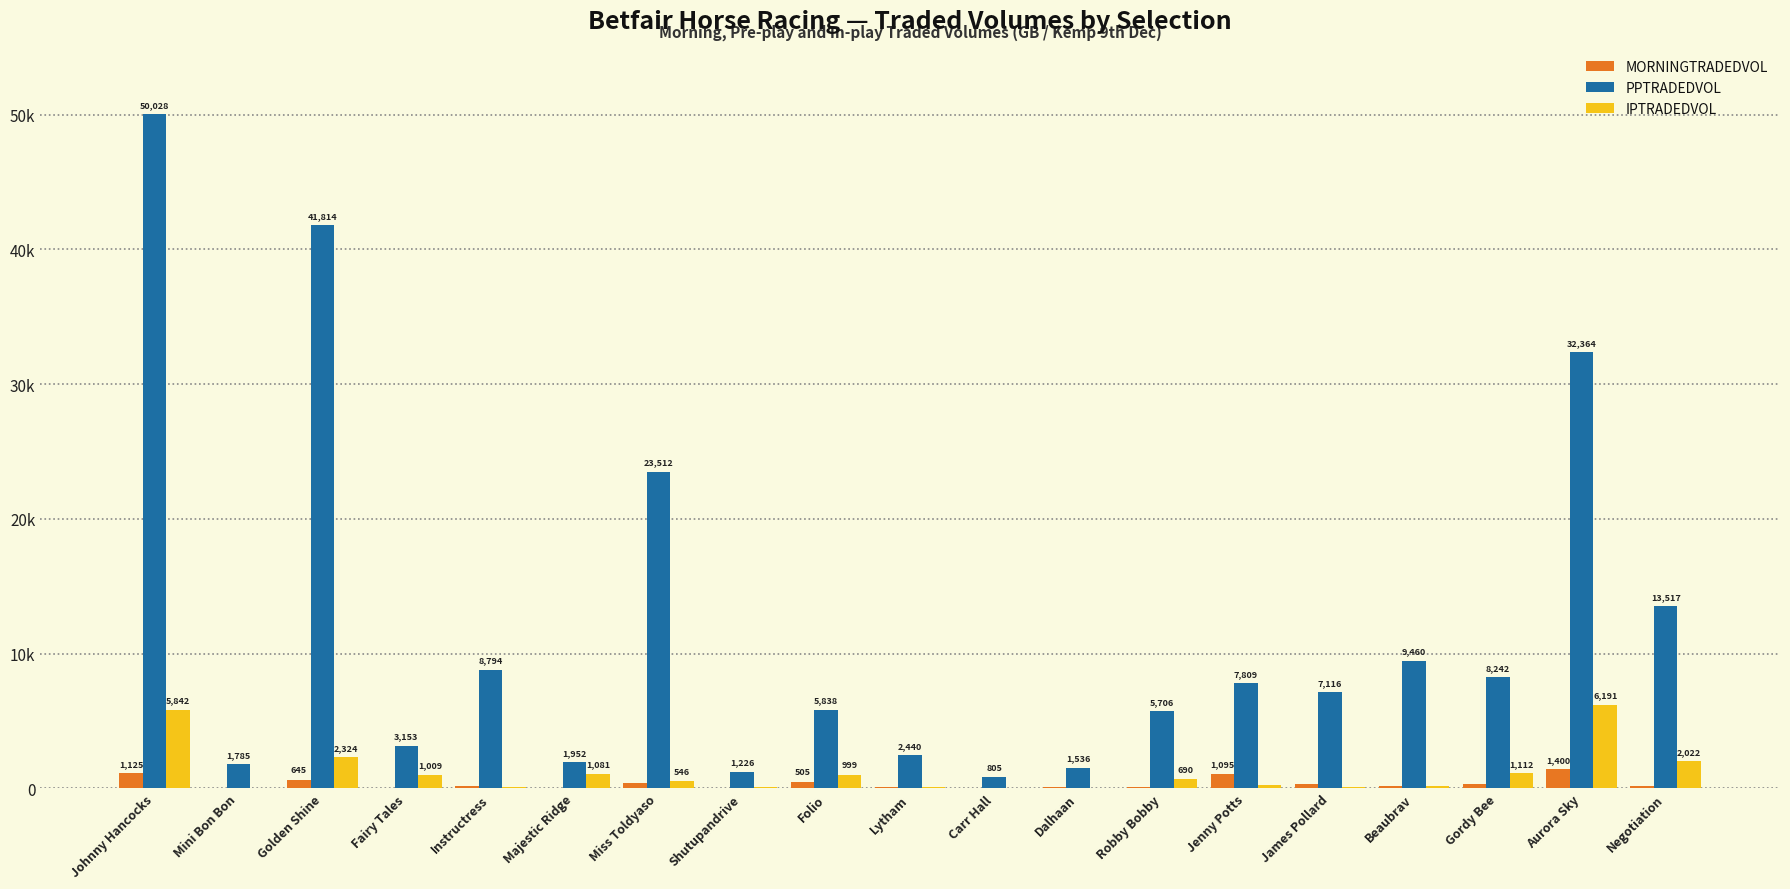

What is the greatest value displayed?

50028.3